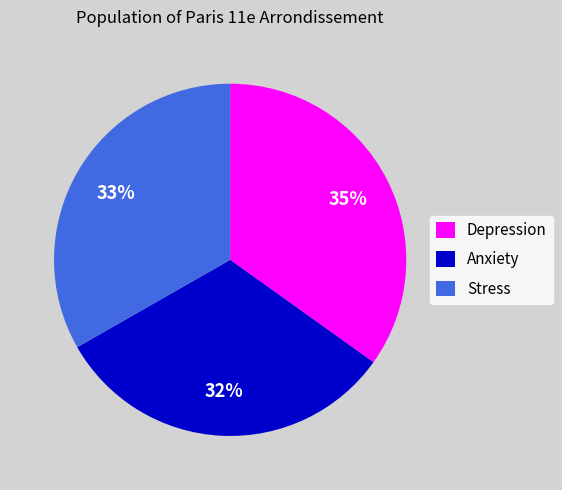

To the nearest percent, what is the difference between the Stress and Depression slice percentages?

2%